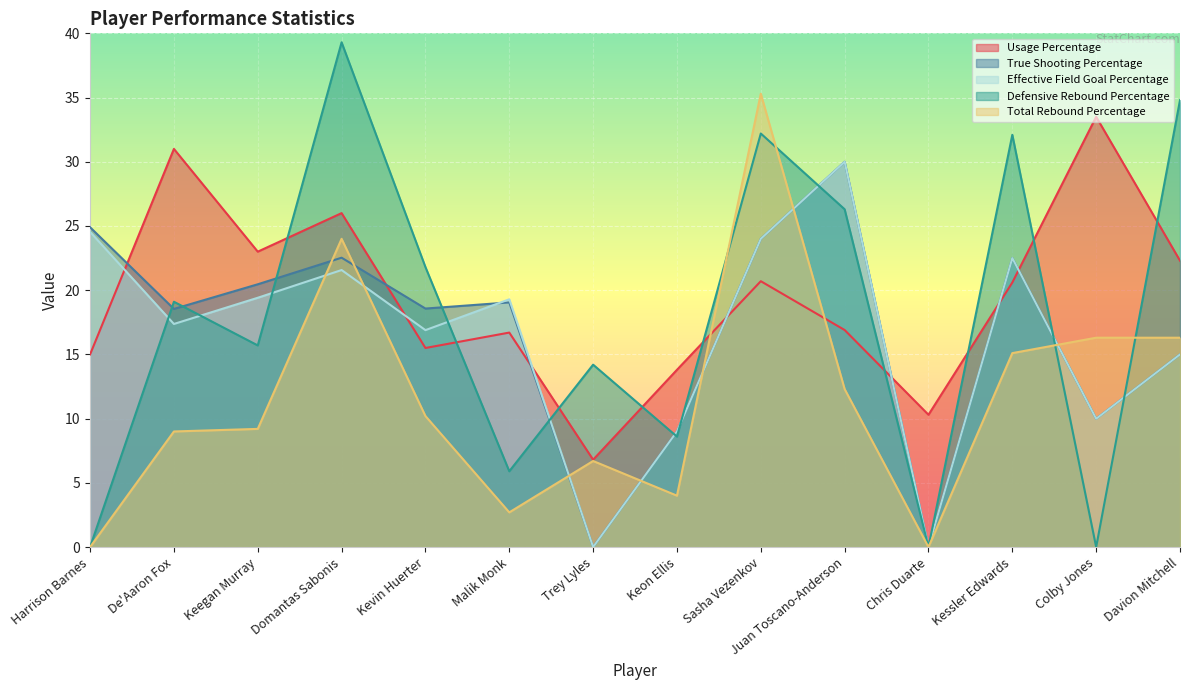

The Defensive Rebound Percentage series shows 16.9 at Chris Duarte. True or false?

False